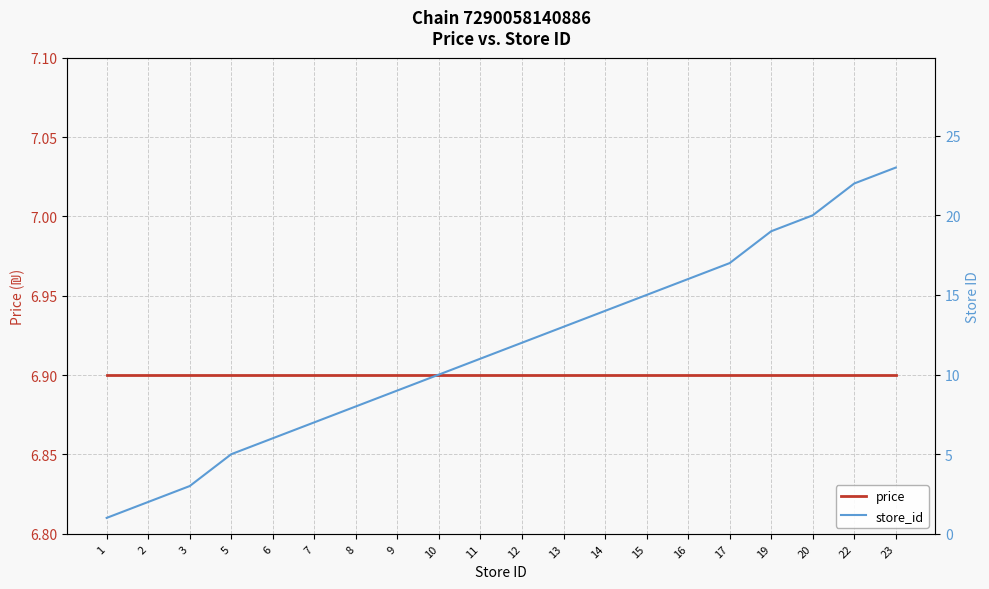

What is the sum of the price values at 3 and 13?

13.8